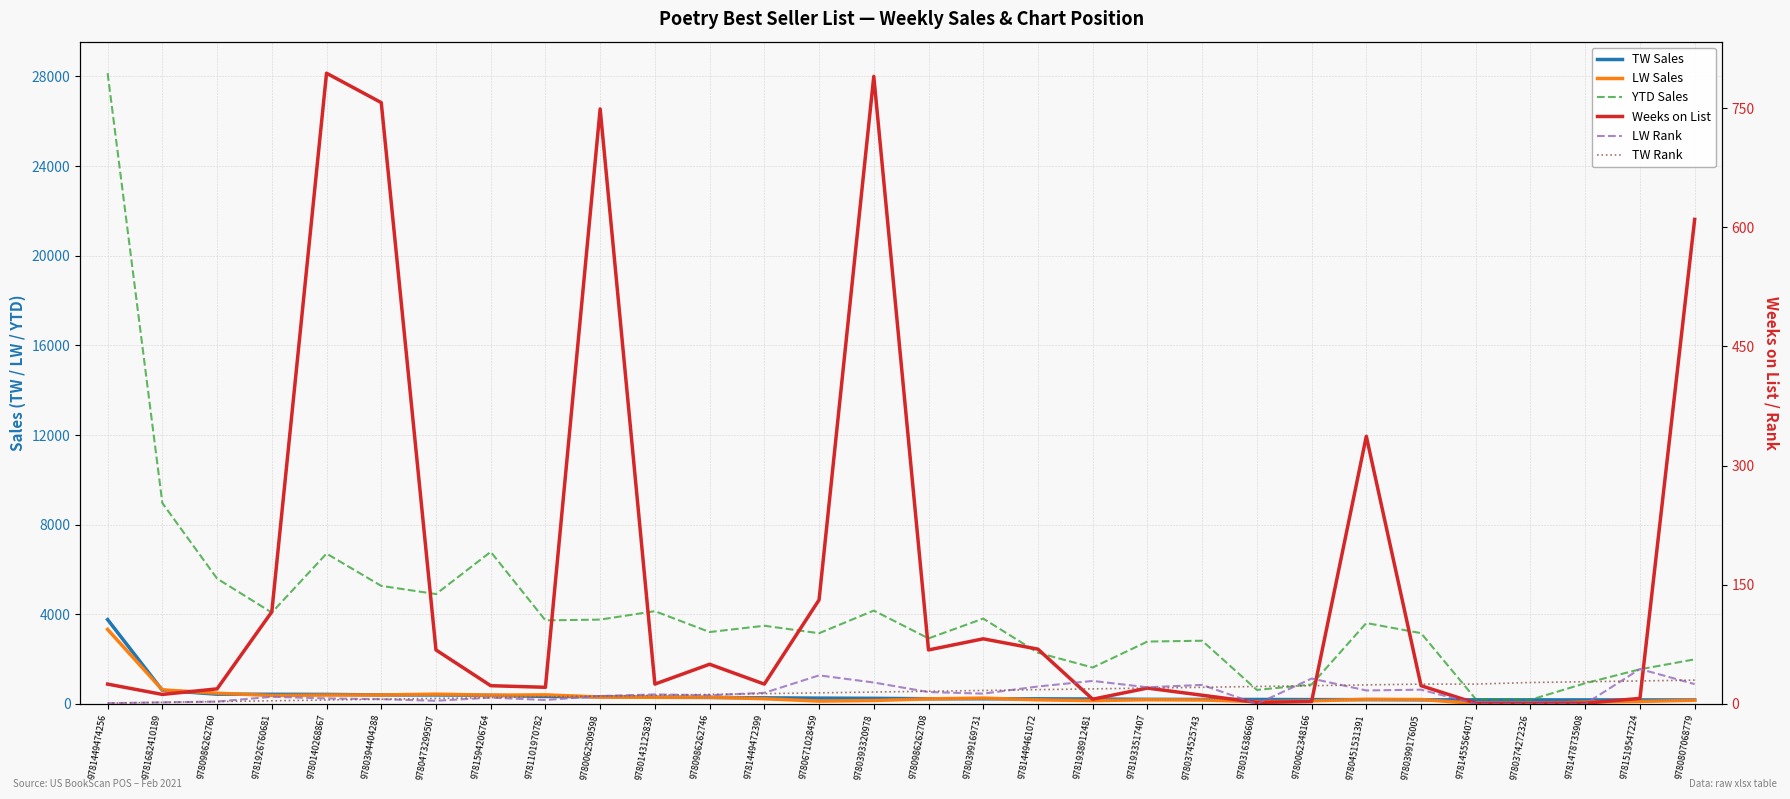

Rank the categories by LW Sales value from highest to lowest.

9781449474256, 9781682410189, 9780986262760, 9780473299507, 9781101970782, 9780394404288, 9780140268867, 9781594206764, 9781926760681, 9780062509598, 9780986262746, 9780143125839, 9780399169731, 9781449472399, 9780986262708, 9780451531391, 9780399176005, 9781933517407, 9781449461072, 9780374525743, 9780807068779, 9780393320978, 9781938912481, 9780062348166, 9780671028459, 9781519547224, 9780316386609, 9781478735908, 9781455564071, 9780374272326